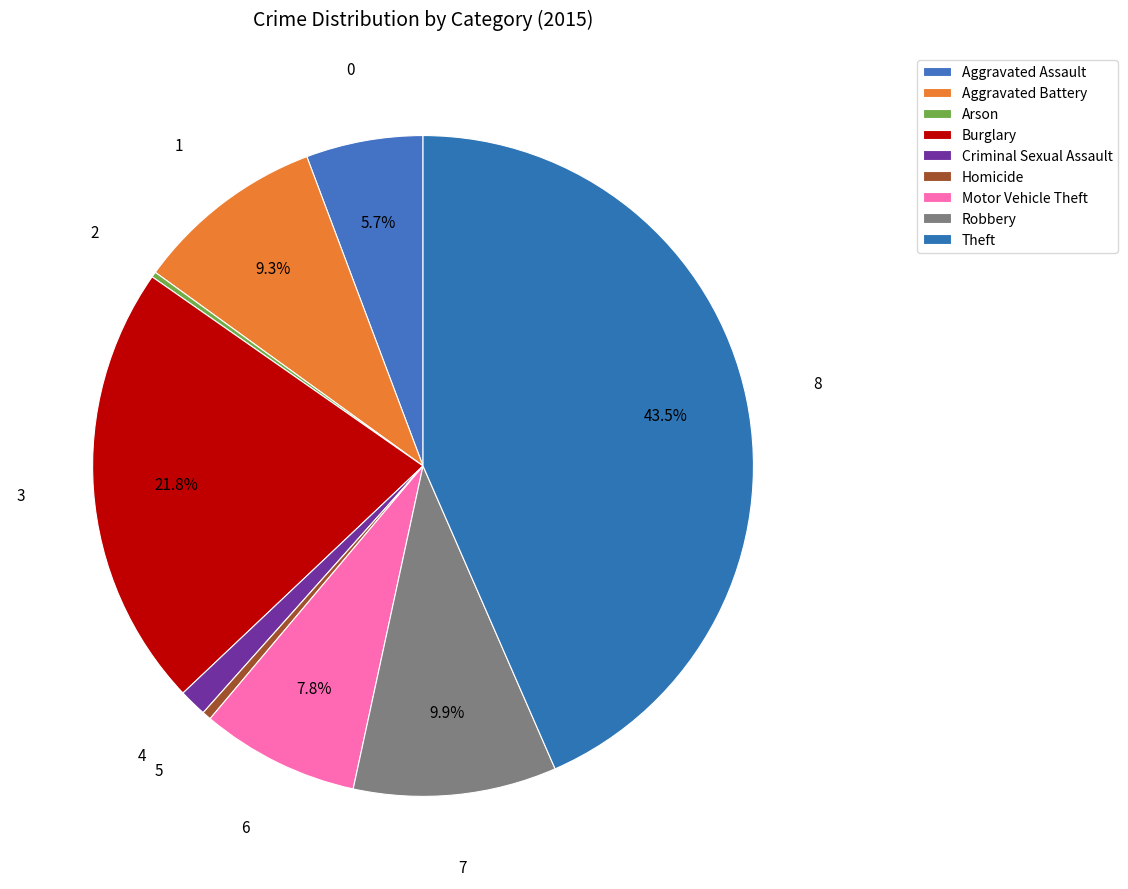

Between Aggravated Battery and Homicide, which is larger?

Aggravated Battery